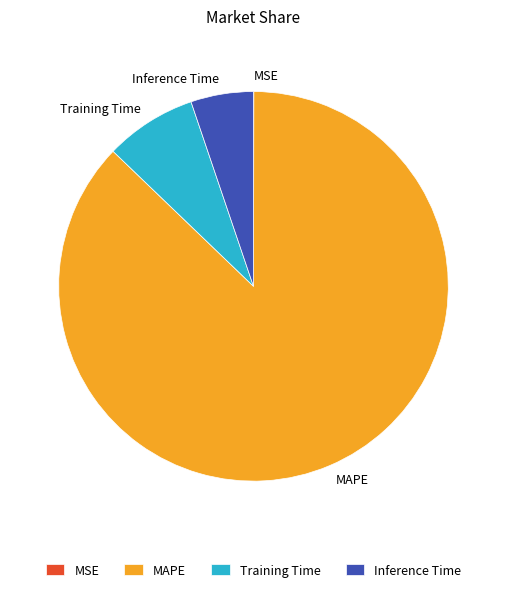

The MAPE slice represents 80% of the pie. True or false?

False